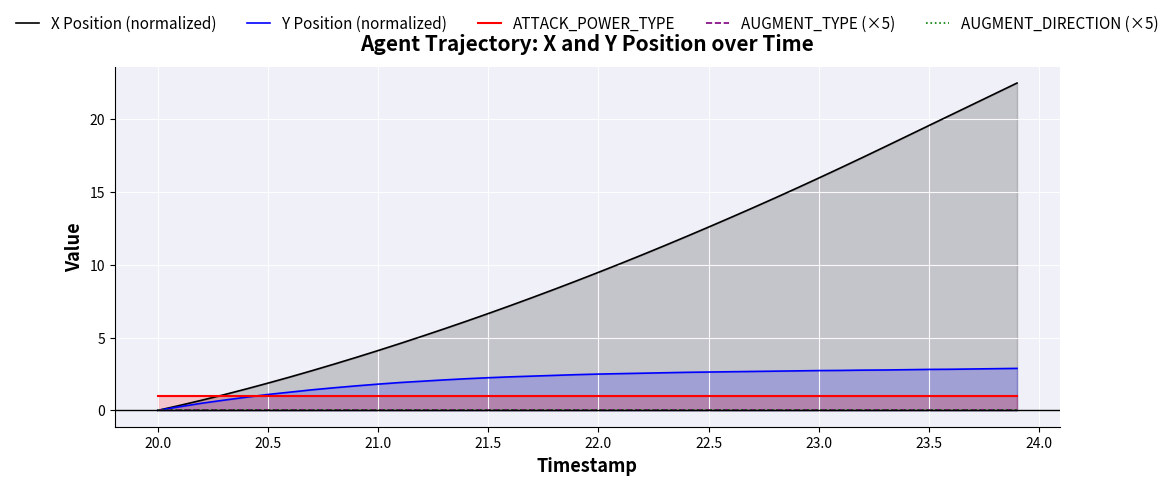

What is the lowest value of the ATTACK_POWER_TYPE series?

1.0